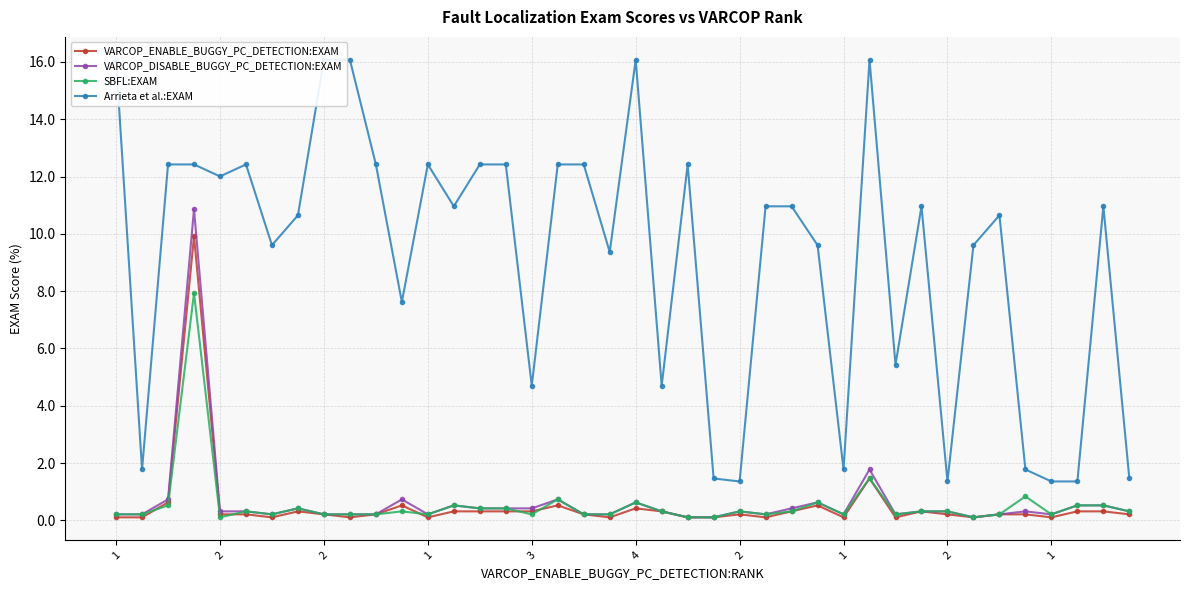

At 11, list the series in order from smallest to largest.

SBFL:EXAM, VARCOP_ENABLE_BUGGY_PC_DETECTION:EXAM, VARCOP_DISABLE_BUGGY_PC_DETECTION:EXAM, Arrieta et al.:EXAM